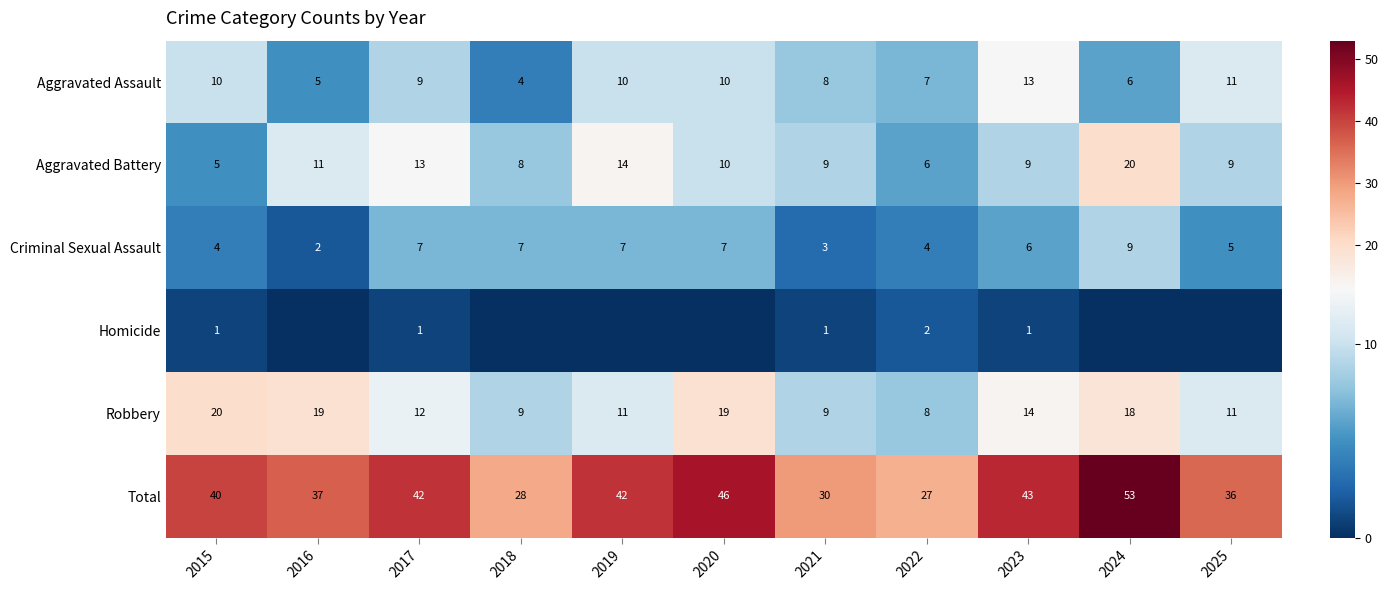

How many data points in Aggravated Battery are less than 9?

3